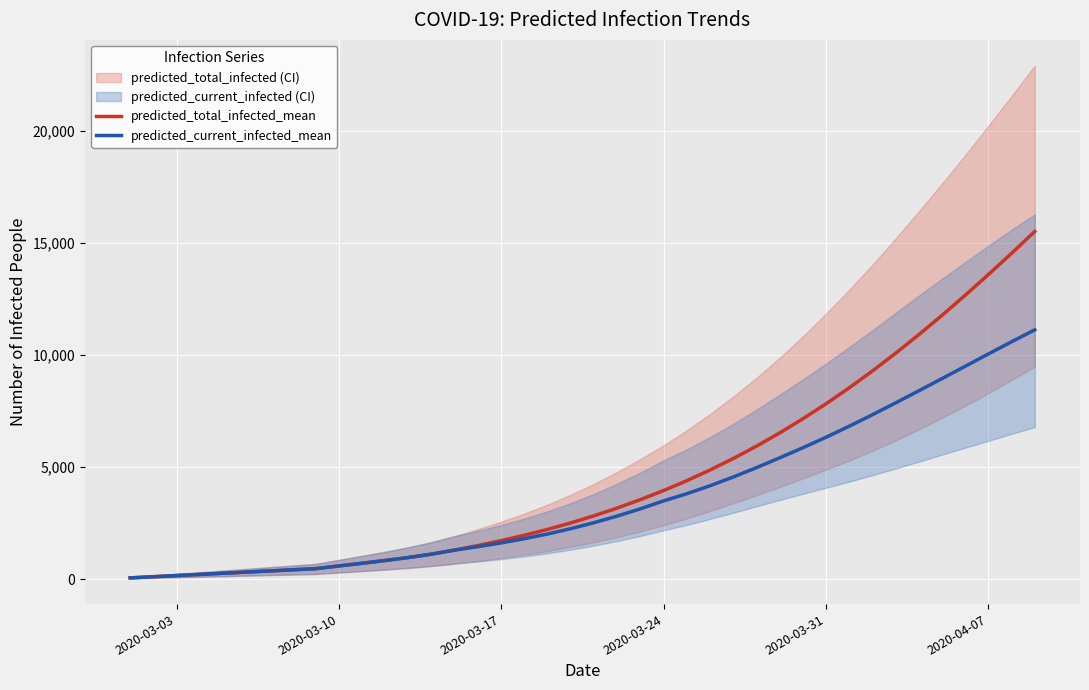

What is the highest value of the predicted_current_infected_mean series?

11128